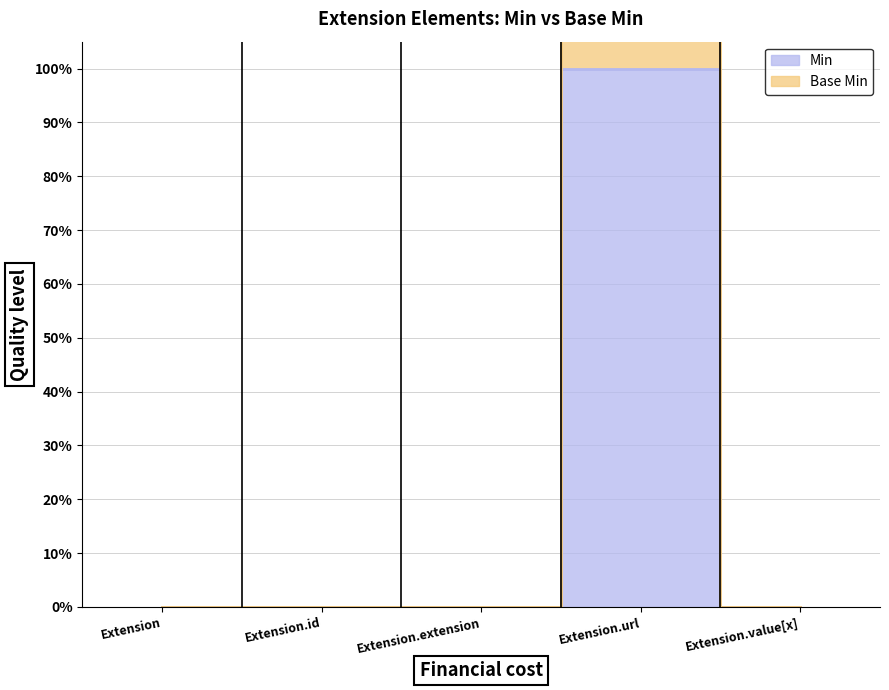

Is it true that Min equals -1 at Extension.id?

False